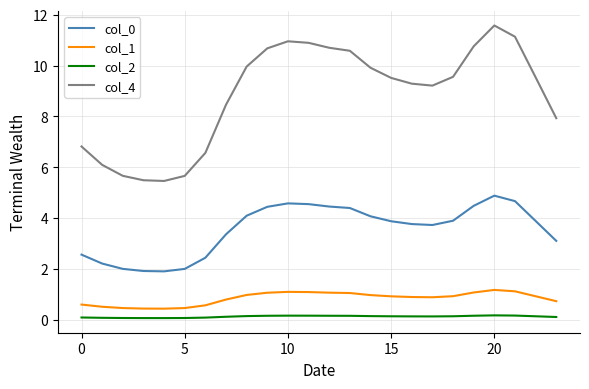

What is the difference between the maximum and minimum values in the col_4 series?

6.1